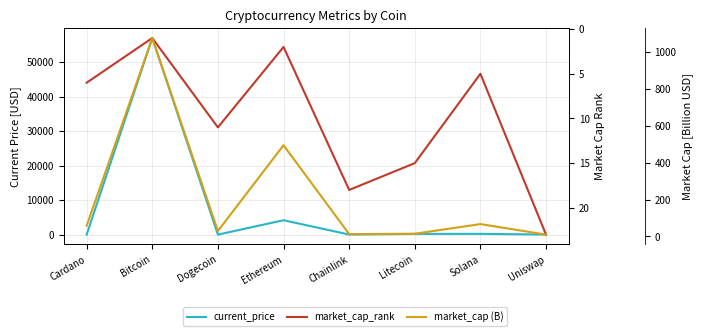

In market_cap_rank, how many points are higher than both neighbors (excluding endpoints)?

2